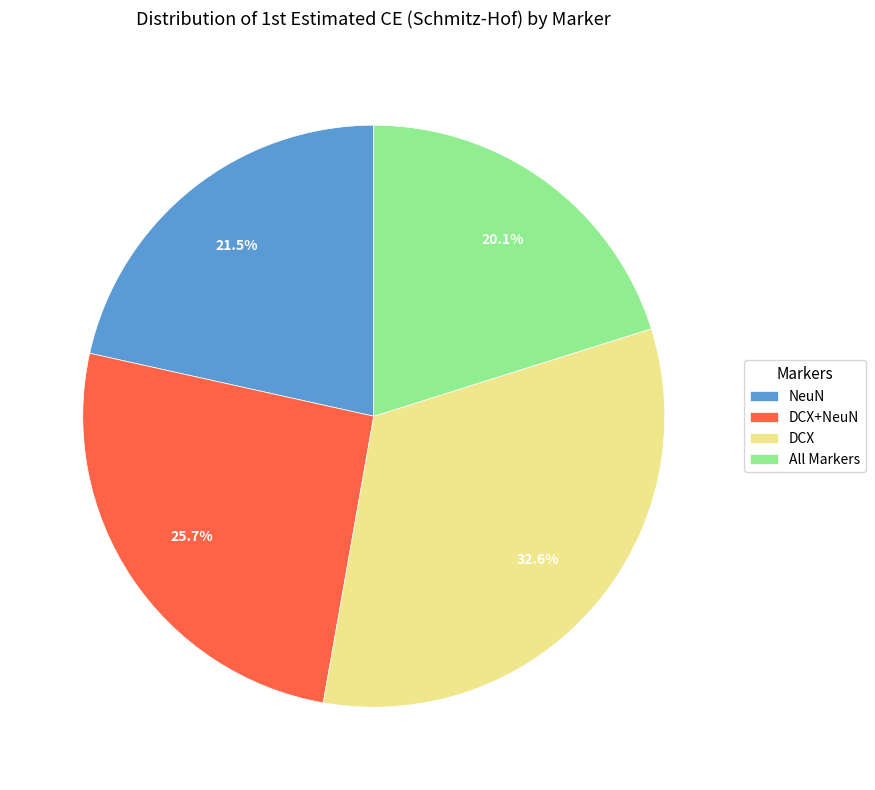

What percentage is the DCX slice, to the nearest percent?

33%